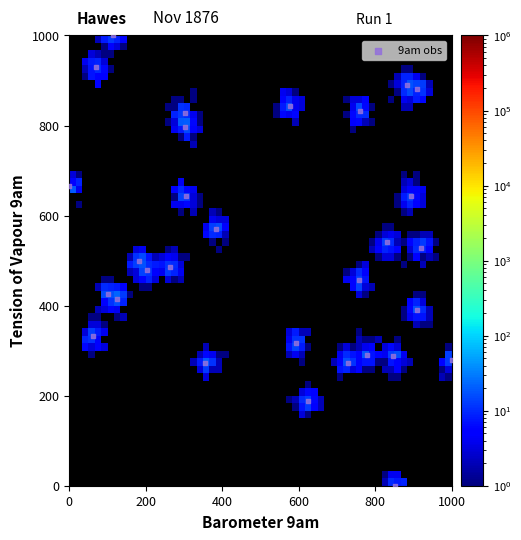

What is the range of X values (max minus min)?

1000.0